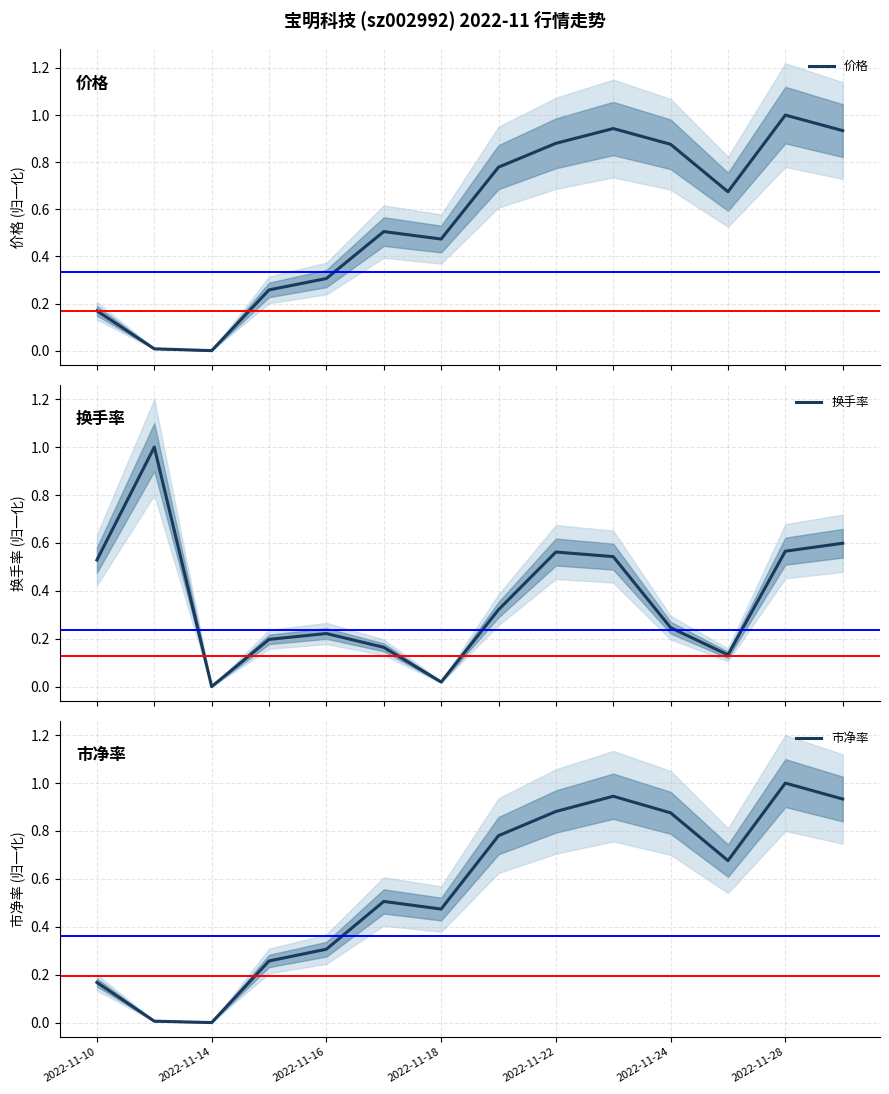

What is the highest value of the 换手率 series?

1.0